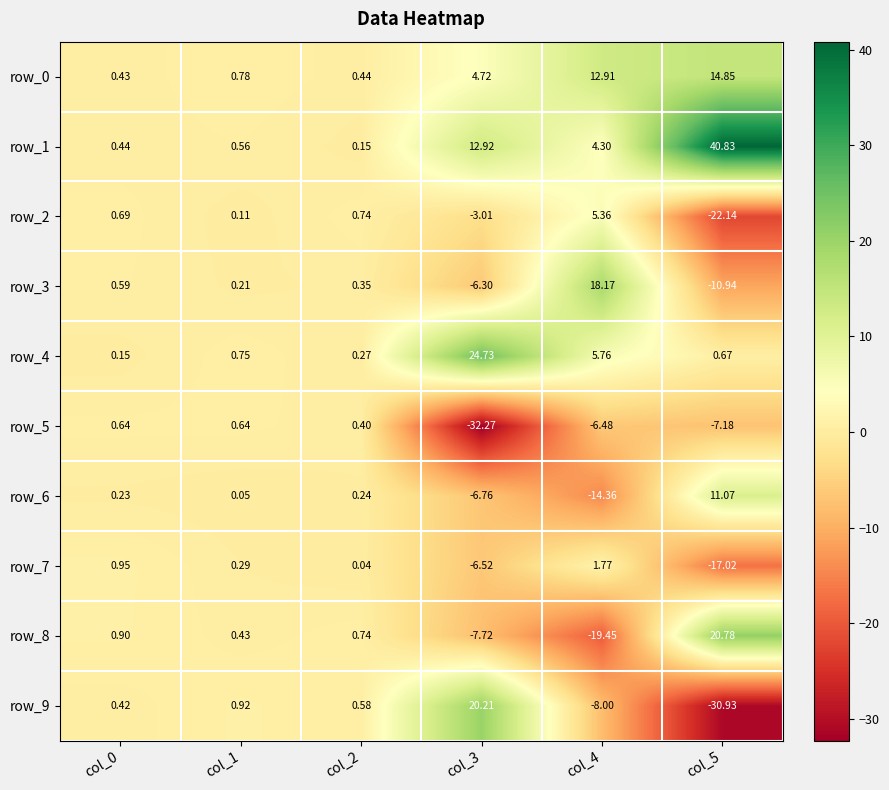

At which label is row_9 closest to -5?

col_4